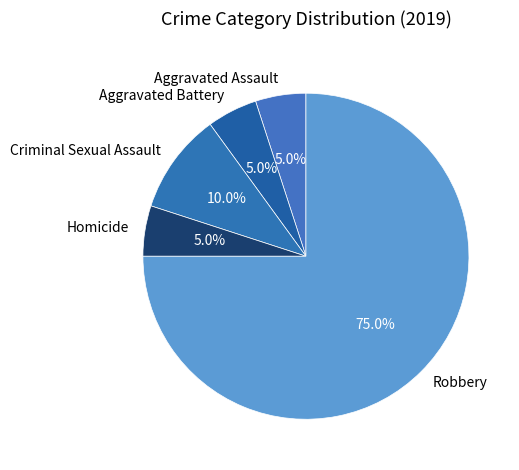

To the nearest percent, what portion does Aggravated Battery represent?

5%